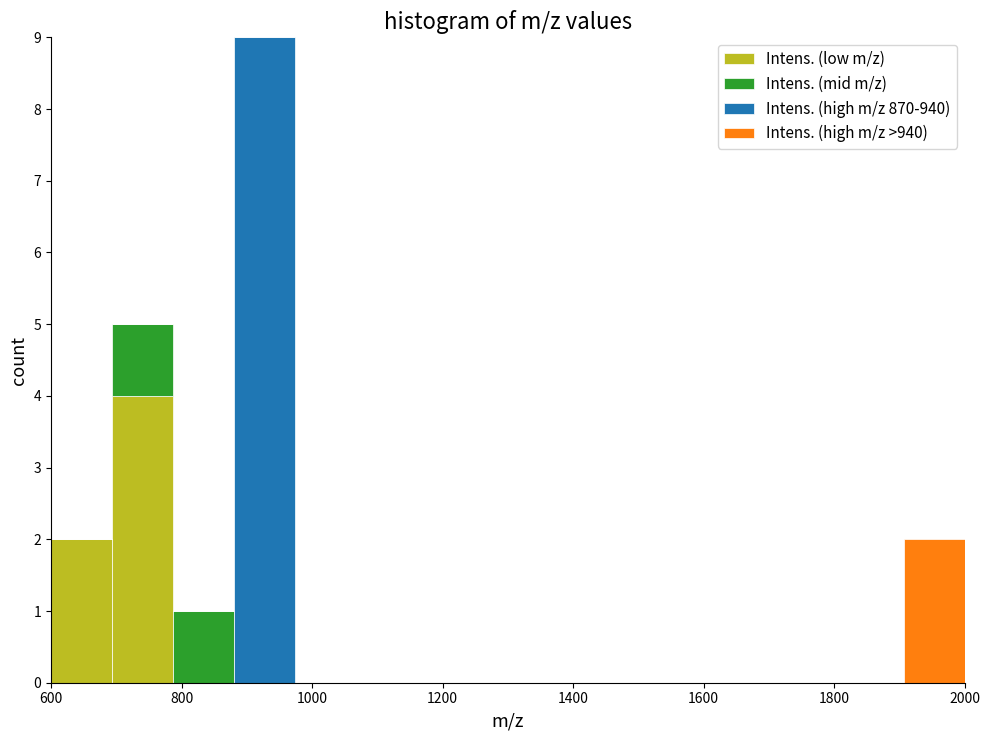

Reading left to right, transcribe this chart: for each stacked bar, give the range it covers on the x-axis and its total height. Neither the bar edges nor the heights are printed on the chart, so give them approximately, as read against the axes.

600 to 700: 2
700 to 780: 5
780 to 880: 1
880 to 980: 9
980 to 1060: 0
1060 to 1160: 0
1160 to 1260: 0
1260 to 1340: 0
1340 to 1440: 0
1440 to 1540: 0
1540 to 1620: 0
1620 to 1720: 0
1720 to 1820: 0
1820 to 1900: 0
1900 to 2000: 2